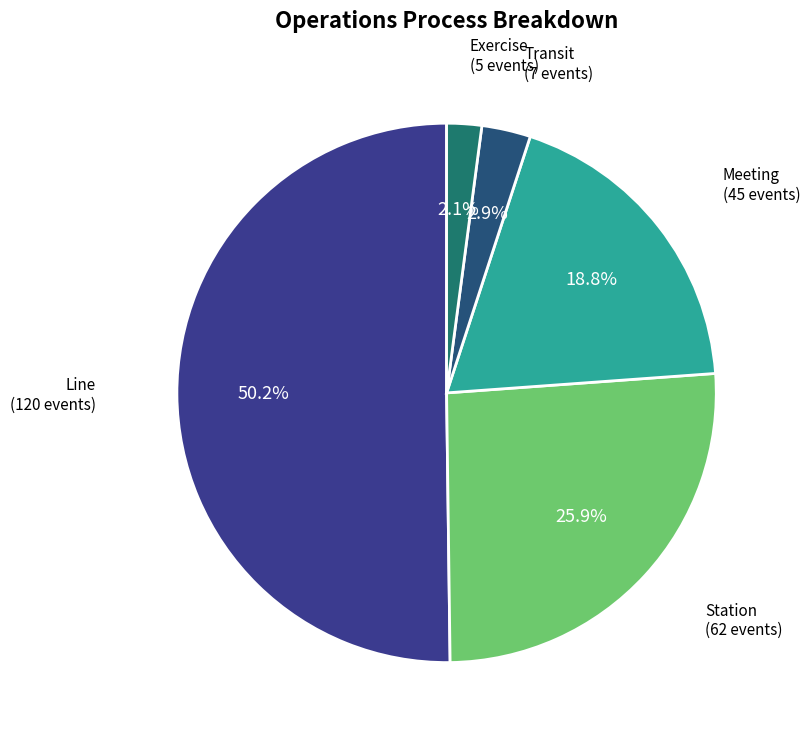

To the nearest percent, what is the average slice percentage?

20%